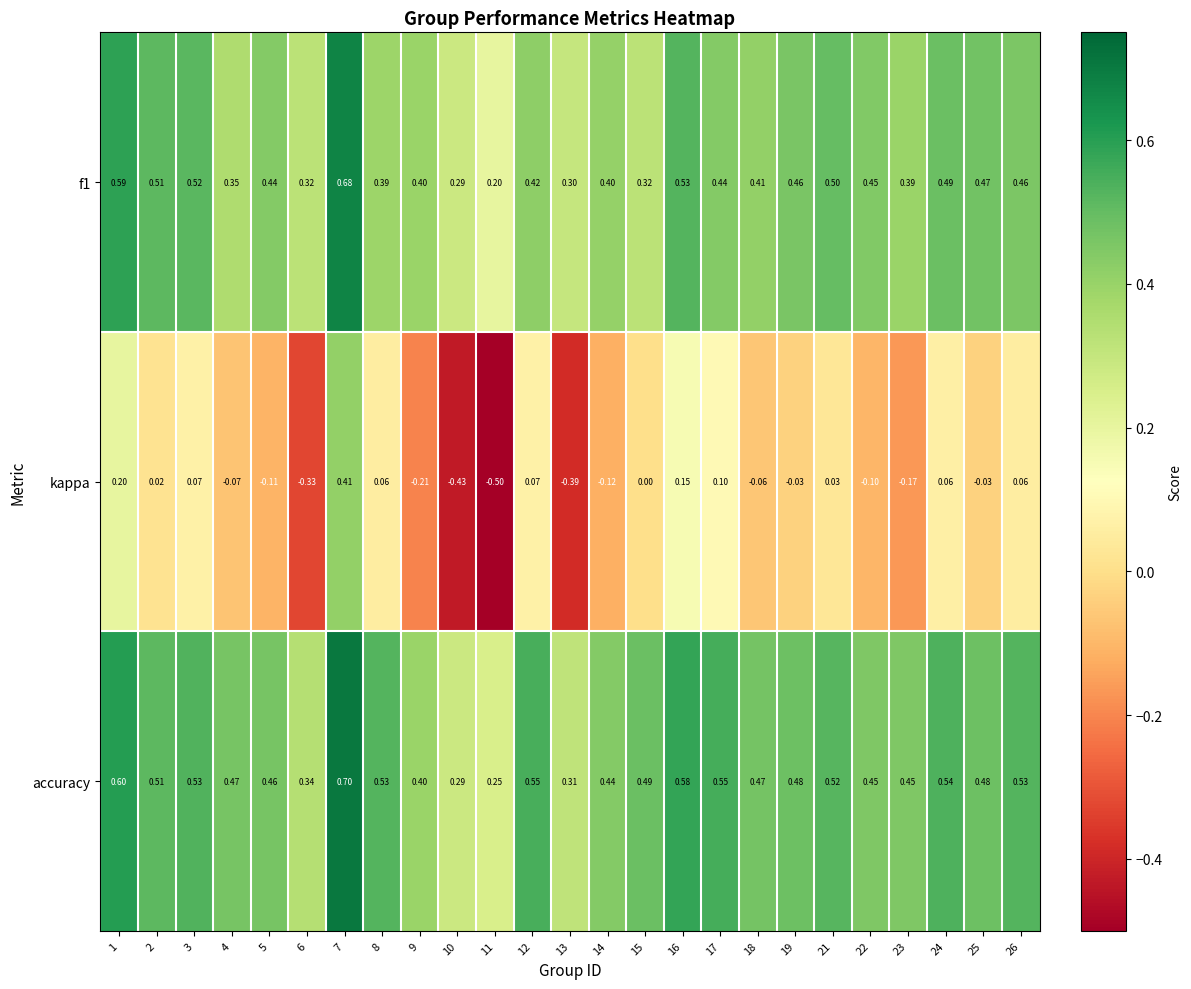

Which series changed the most between 3 and 23?

kappa